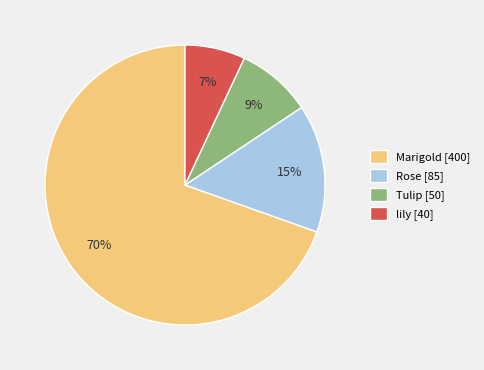

True or false: Tulip accounts for 9% of the total.

True